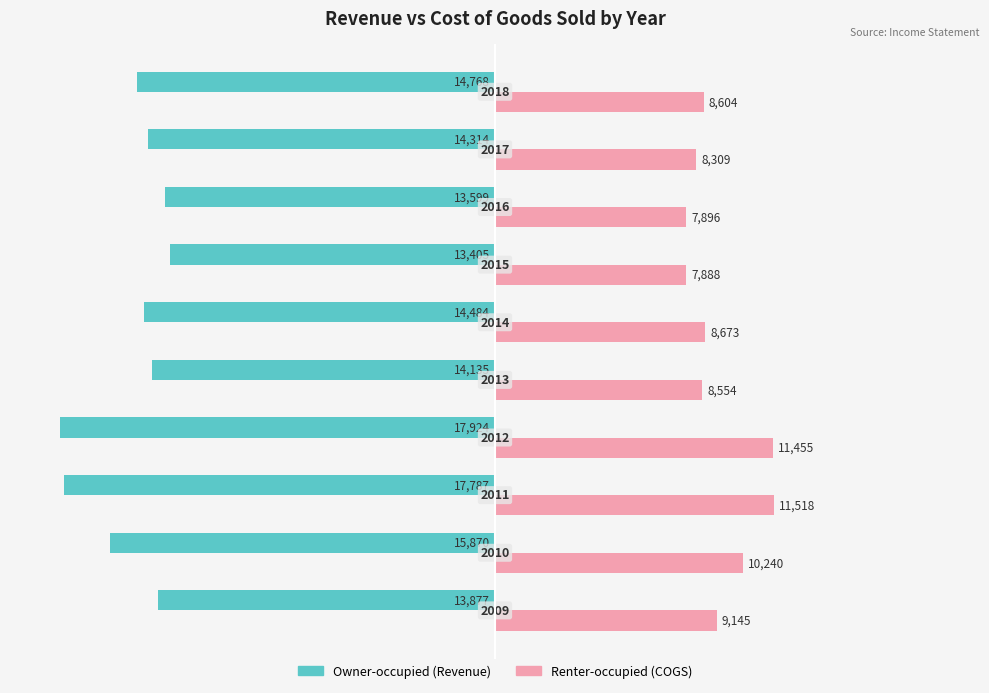

How many data points does each series have?

10